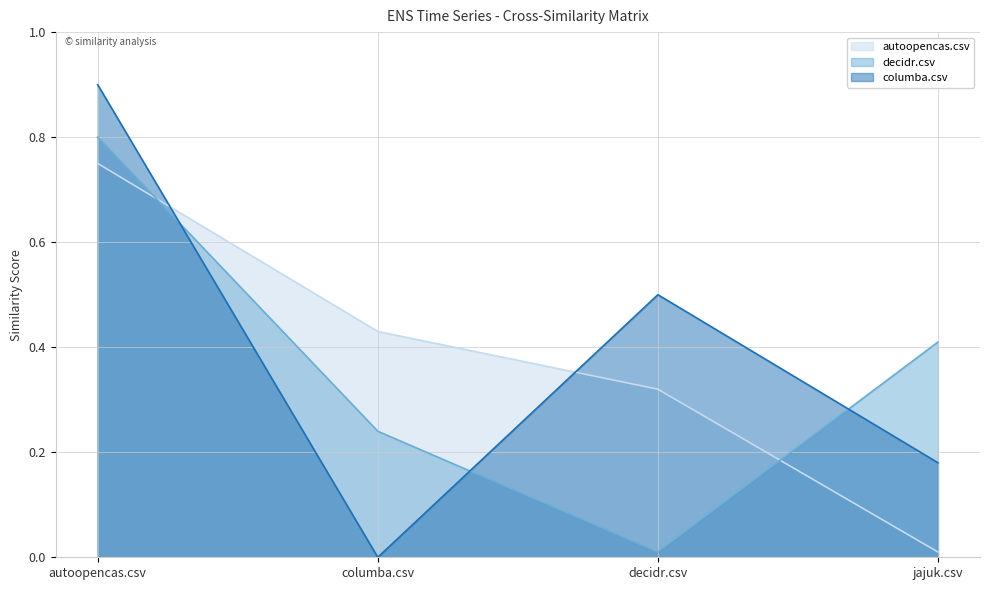

How many series are shown in this chart?

3